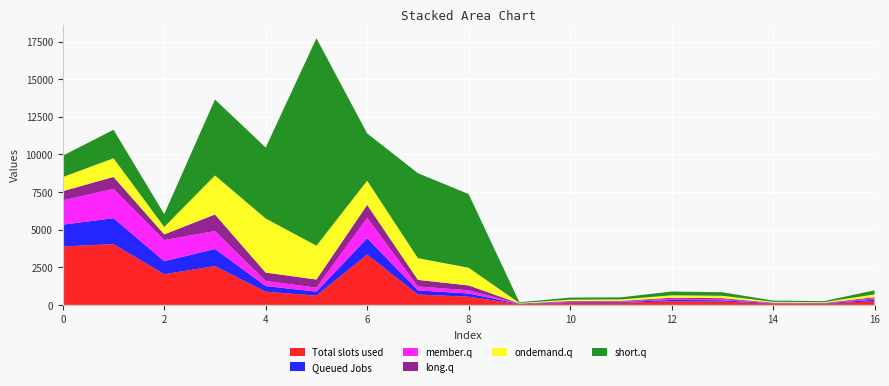

Reading right to left, list all the values displayed in this chart.

col_1: 253.6	68.0	78.1	223.0	241.2	137.2	133.2	48.3	545.6	691.3	3342.6	616.2	878.1	2578.1	2043.8	4037.4	3880.7
col_2: 97.2	24.6	28.3	84.4	86.8	49.5	47.6	17.6	214.5	273.0	1090.0	264.3	374.6	1139.6	862.5	1726.5	1453.0
col_3: 87.6	23.1	27.1	76.4	82.1	46.3	44.9	15.9	209.1	262.9	1356.2	265.3	337.5	1192.2	1405.9	1947.6	1617.6
col_4: 72.3	18.5	20.6	62.4	64.7	36.9	35.5	13.0	325.7	437.3	862.8	540.8	558.6	1101.2	376.5	797.9	609.2
col_5: 185.8	46.6	53.9	159.5	163.7	92.9	88.9	32.6	1174.7	1441.5	1603.4	2249.8	3593.1	2593.6	491.7	1237.9	936.6
col_6: 272.1	70.4	81.8	235.7	249.7	141.0	136.2	50.0	4896.8	5649.2	3143.0	13788.3	4717.9	5049.7	857.4	1894.1	1422.7